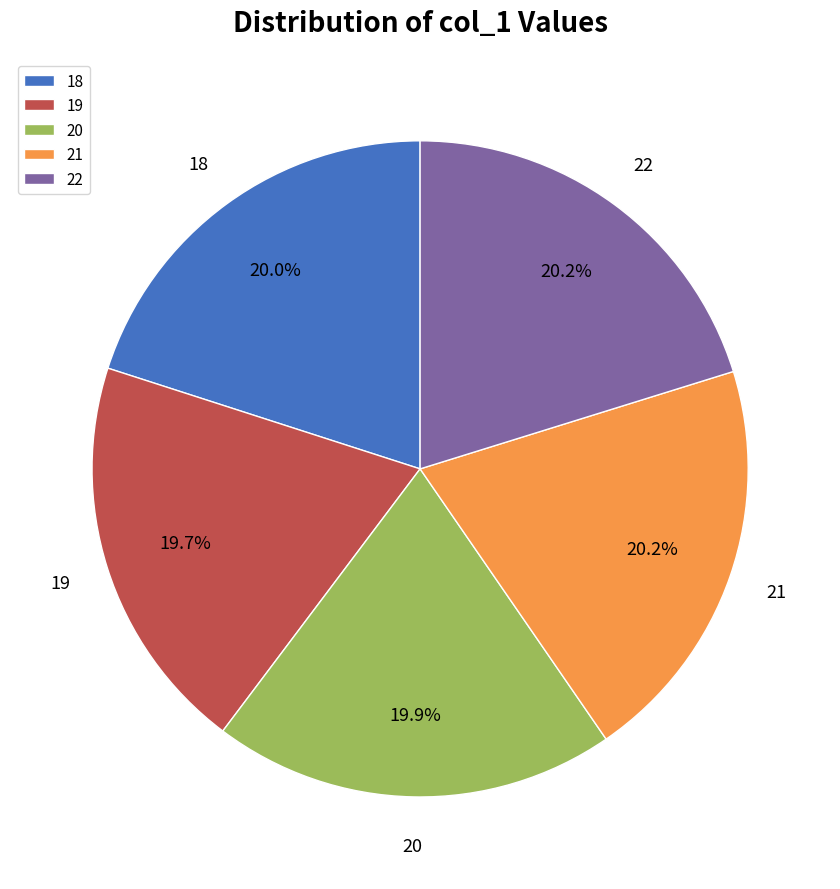

Does any single category account for the majority?

No